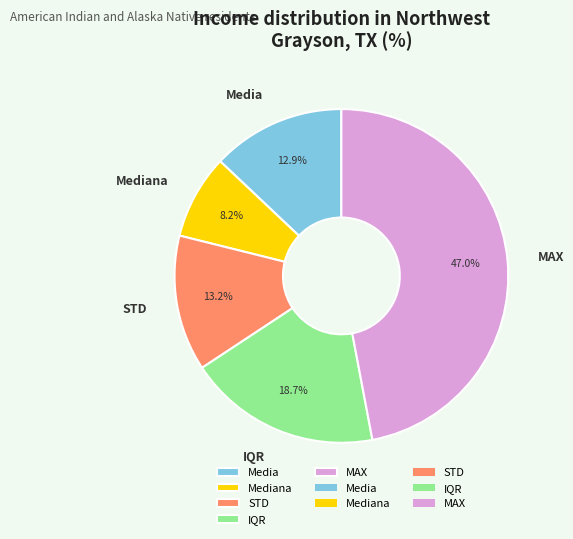

How many segments does this pie chart have?

5